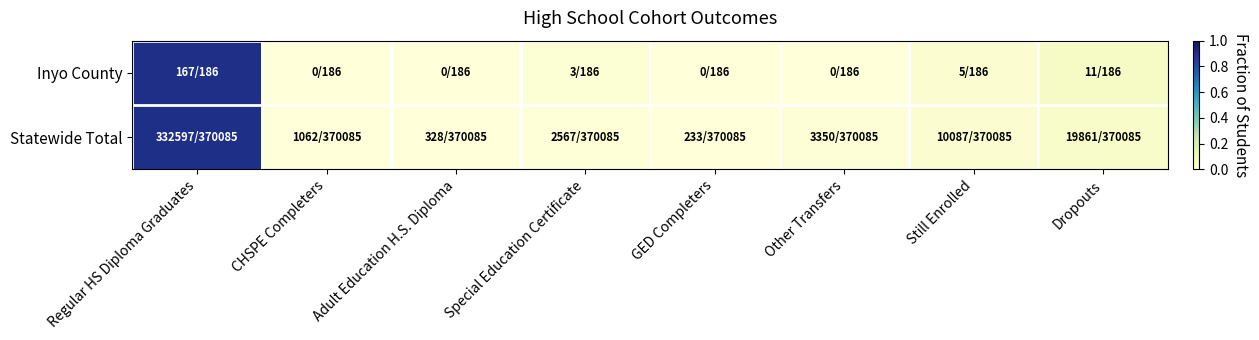

How many distinct data groups are displayed?

2